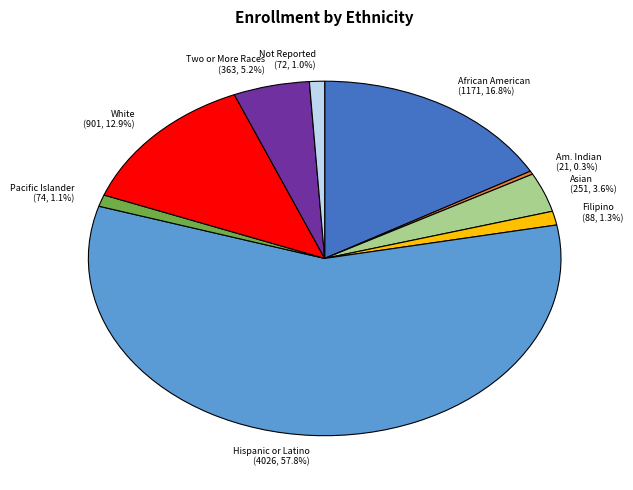

How many slices are in this pie chart?

9